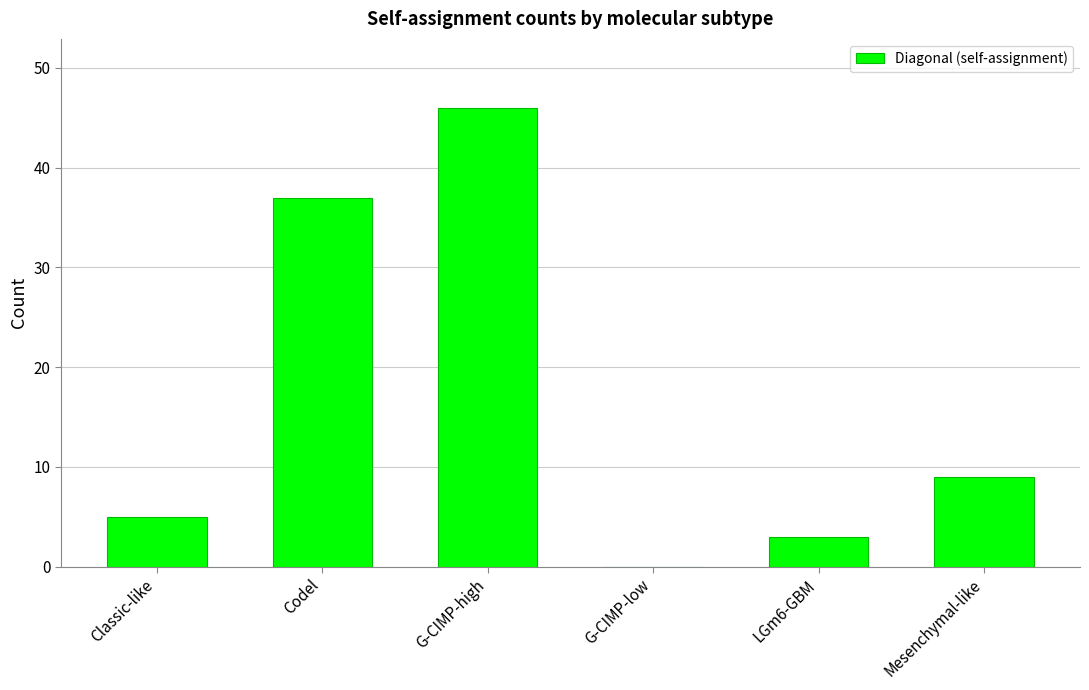

At which category does the chart reach its peak across all series?

G-CIMP-high